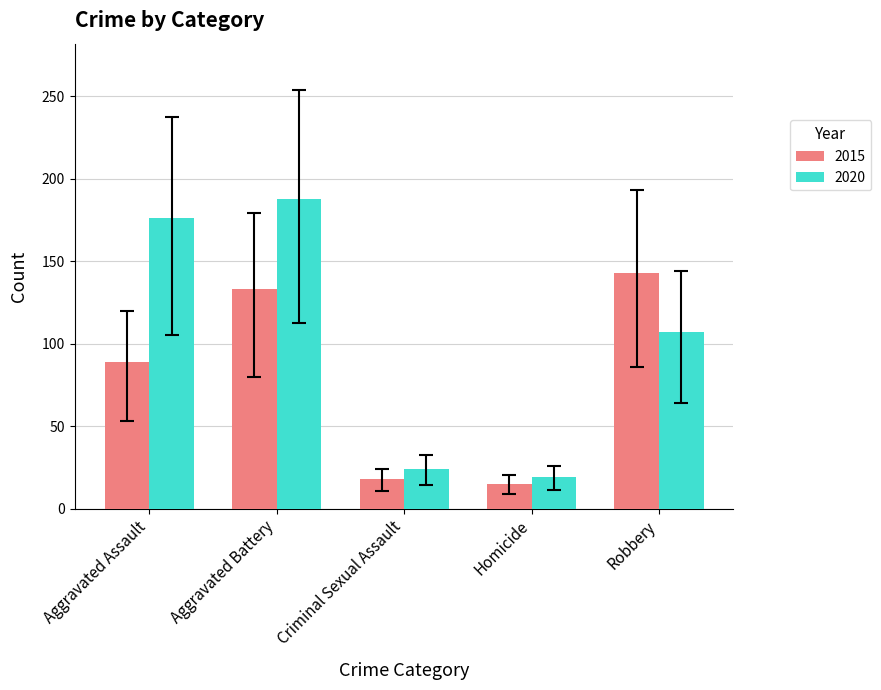

What is the difference between the 2015 values at Robbery and Homicide?

128